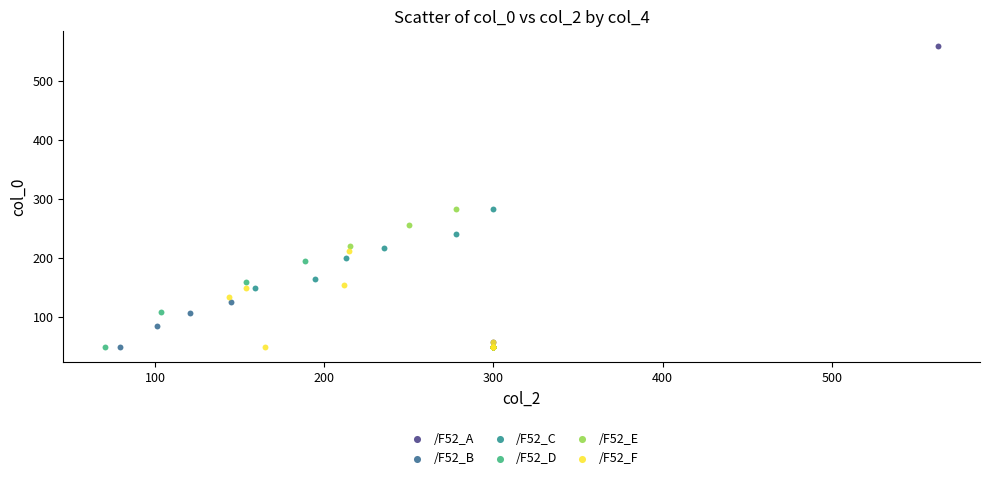

Which series has the largest Y range (max minus min)?

/F52_A